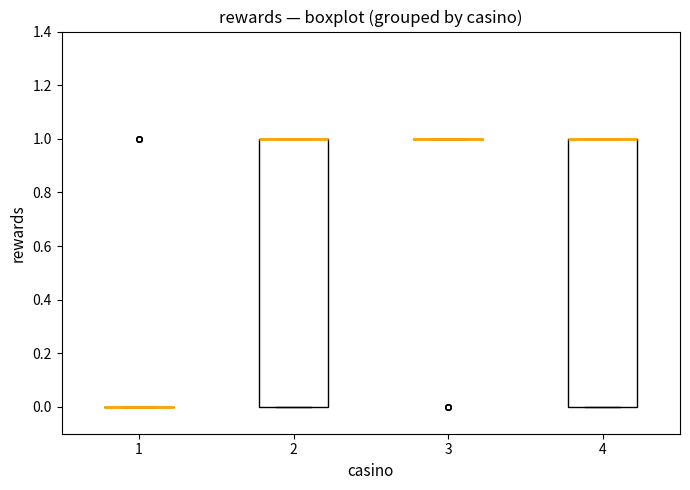

Reading left to right, transcribe this box plot: for each box, give where its median line is, the range the box spans, and where its two whiskers end, as read against the y-axis. The values are not printed on the chart, so give them approximately, as read against the axis.

1: box collapsed to a line at 0, whiskers 0 to 0
2: median 1 (drawn on the box's upper edge), box 0 to 1, whiskers 0 to 1
3: box collapsed to a line at 1, whiskers 1 to 1
4: median 1 (drawn on the box's upper edge), box 0 to 1, whiskers 0 to 1